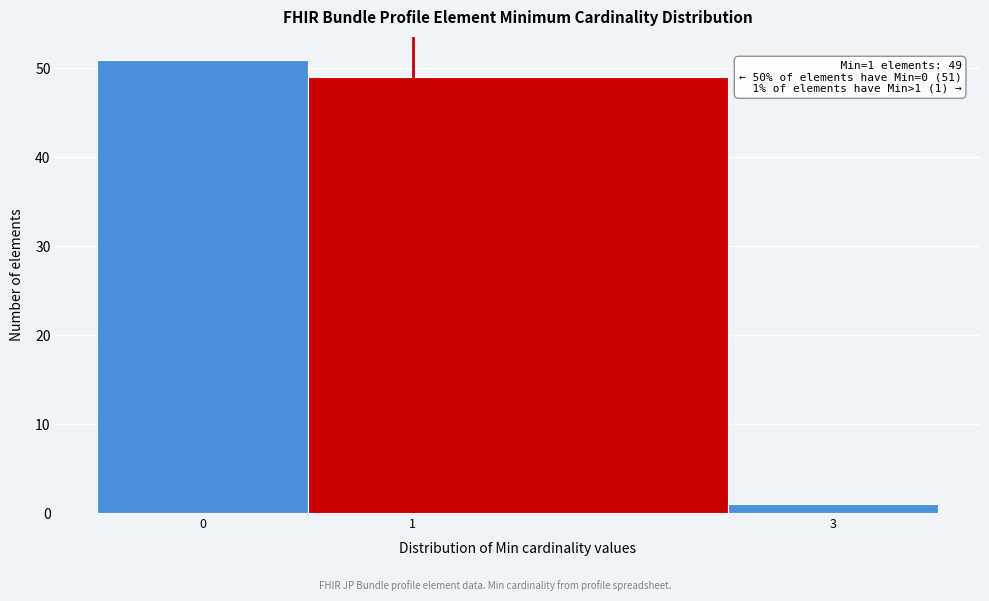

Which range on the x-axis has the tallest bar?

-0.5 to 0.5